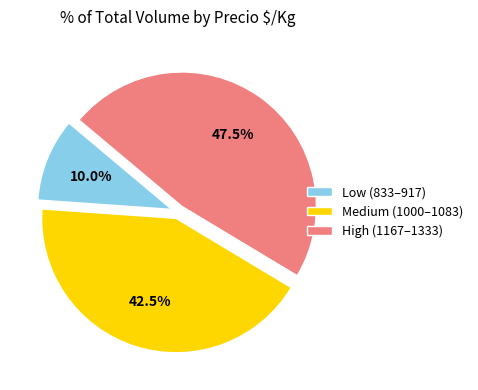

Does Low (833–917) account for over 50% of the chart?

No